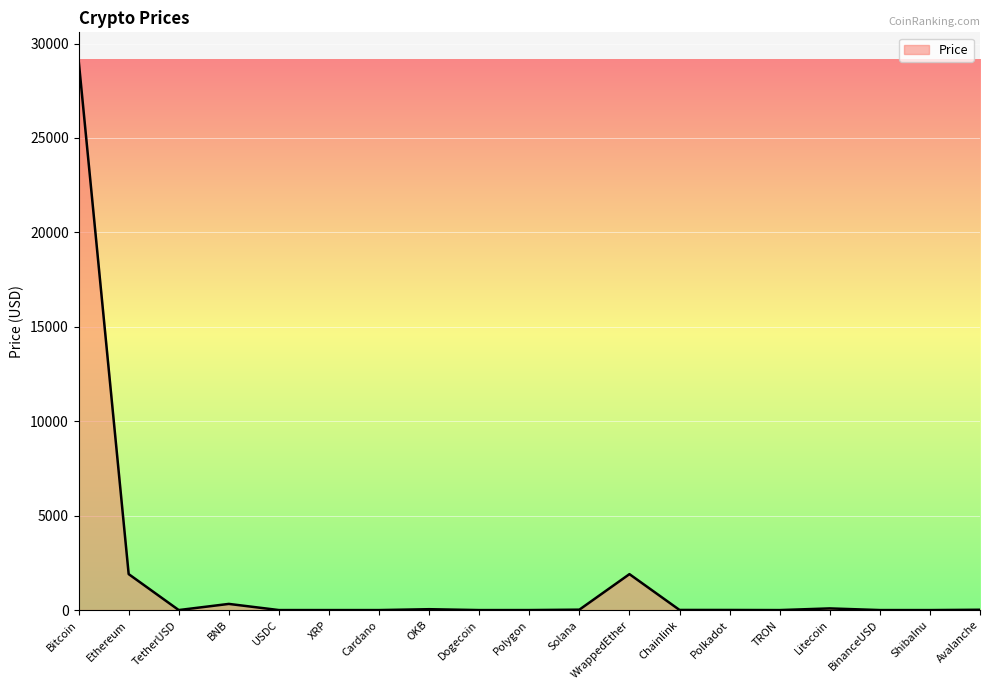

At which label is the value closest to 14568?

Ethereum